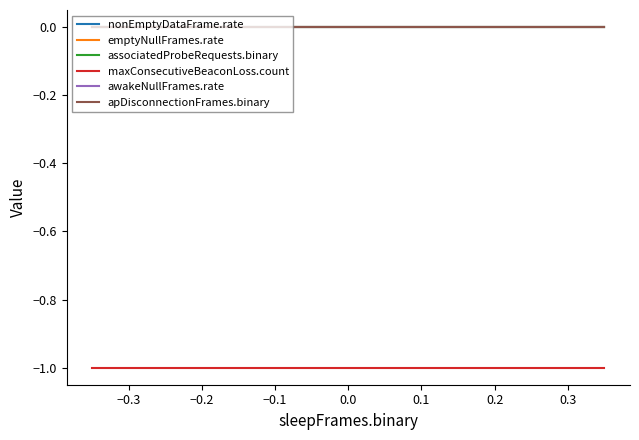

Reading left to right, extract all data points from this chart.

nonEmptyDataFrame.rate: 0	0	0	0	0	0	0	0
emptyNullFrames.rate: 0	0	0	0	0	0	0	0
associatedProbeRequests.binary: 0	0	0	0	0	0	0	0
maxConsecutiveBeaconLoss.count: -1	-1	-1	-1	-1	-1	-1	-1
awakeNullFrames.rate: 0	0	0	0	0	0	0	0
apDisconnectionFrames.binary: 0	0	0	0	0	0	0	0